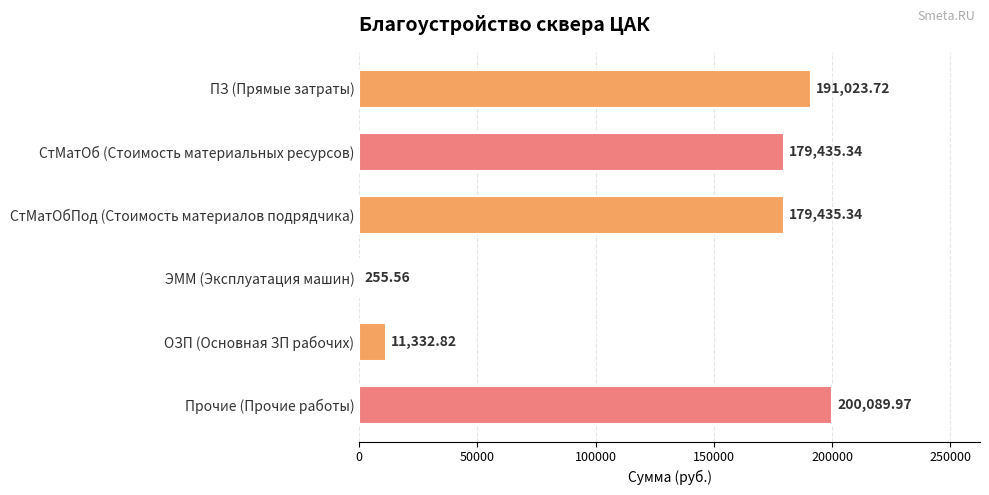

Approximately how many times larger is the value at СтМатОб (Стоимость материальных ресурсов) compared to Прочие (Прочие работы)?

0.9